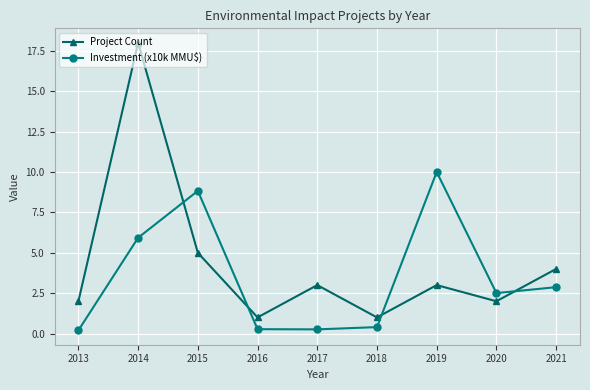

At which label does Project Count first exceed 3?

2014